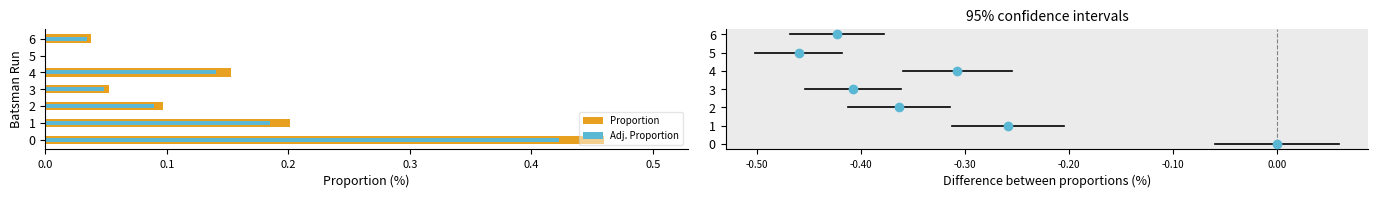

What is the average value?

0.1